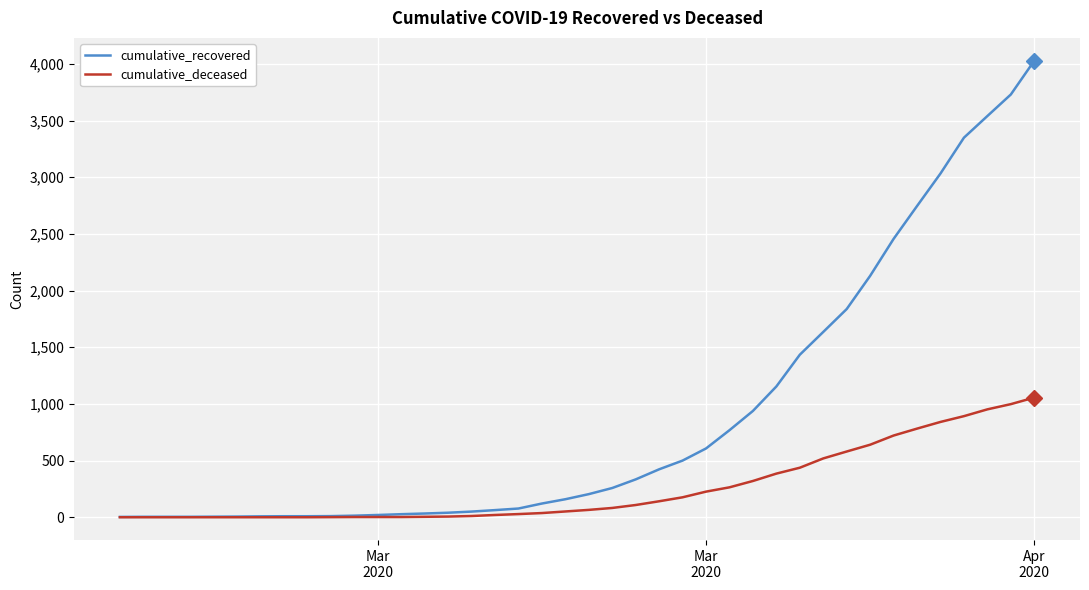

Does the chart have visible grid lines?

Yes